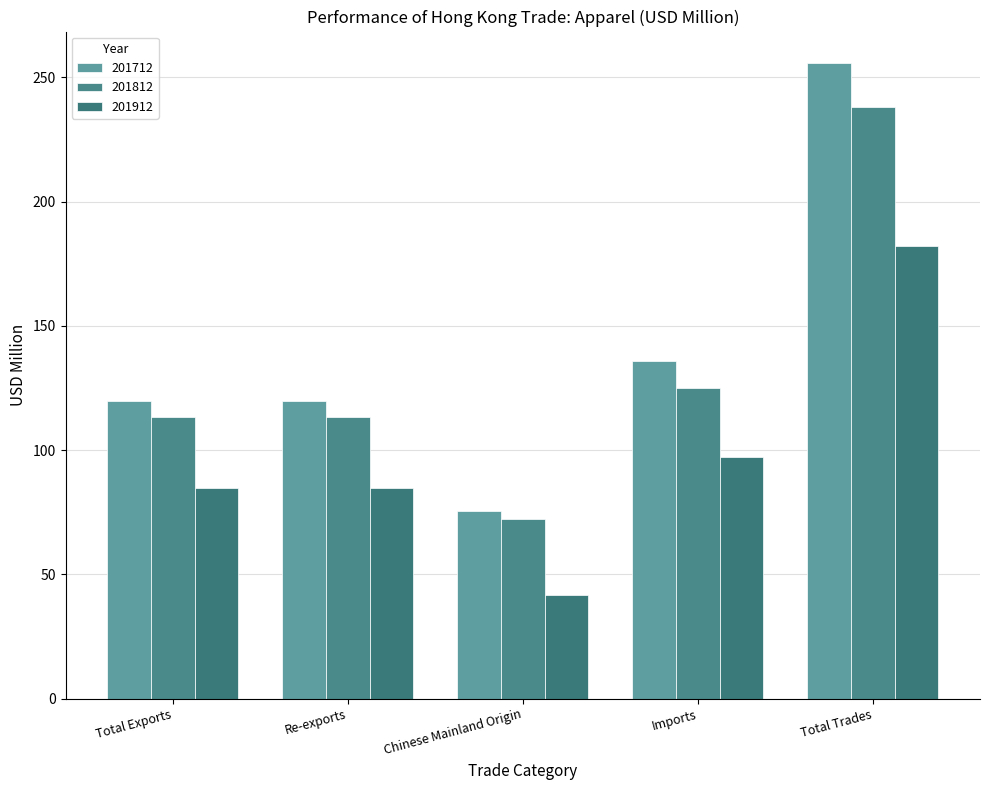

How many groups of bars are there?

5